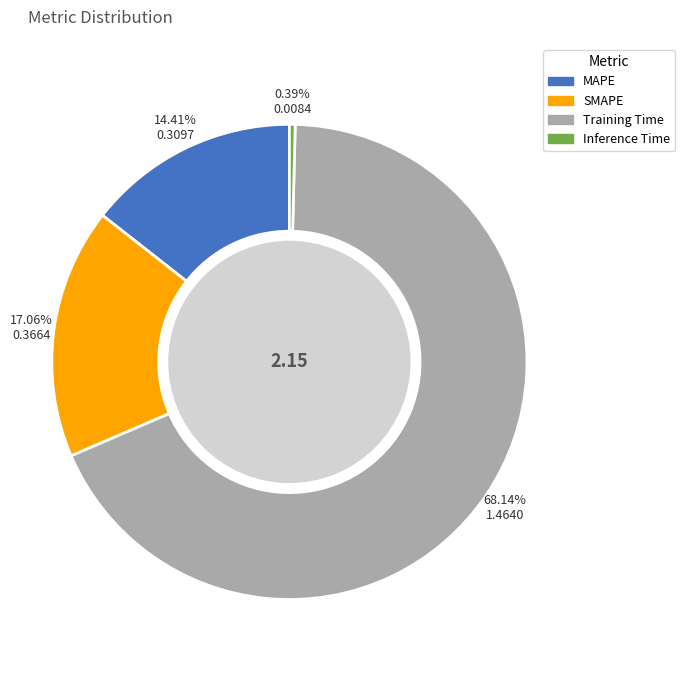

Between Training Time and Inference Time, which is larger?

Training Time